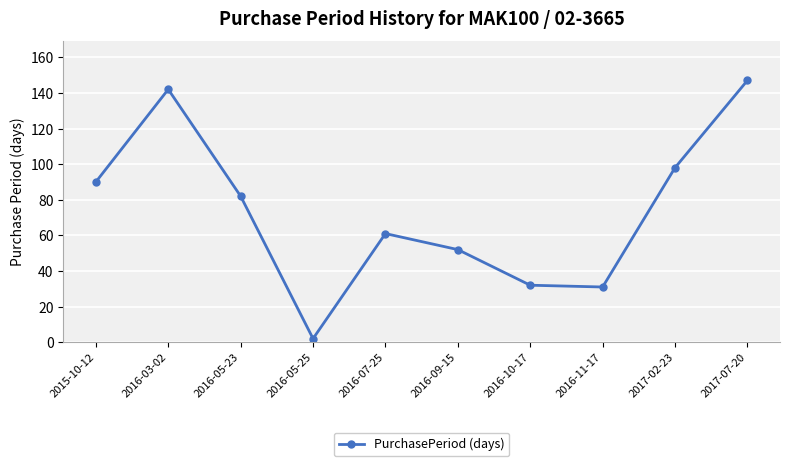

What is the difference between the maximum and minimum values?

145